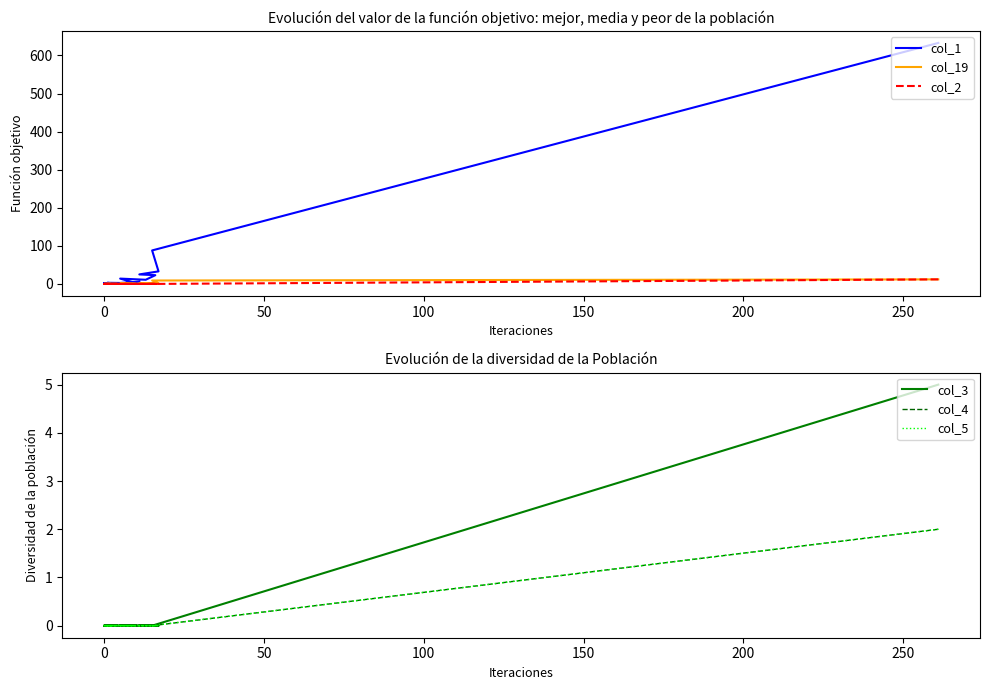

At how many categories does at least one series exceed 551?

1